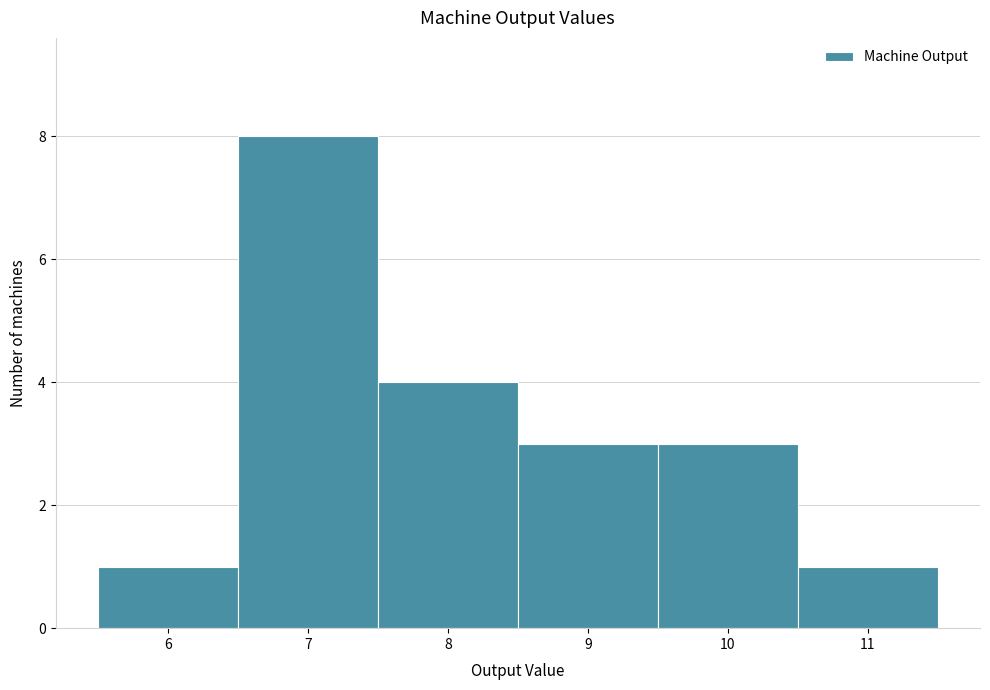

Which range on the x-axis has the tallest bar?

6.5 to 7.5